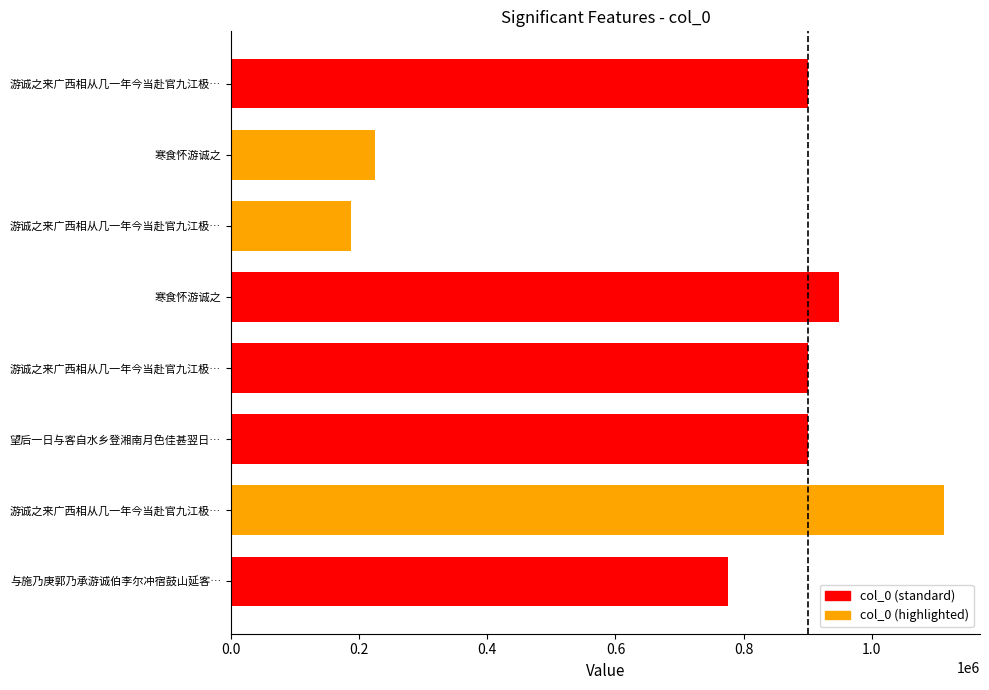

How many series are shown in this chart?

1